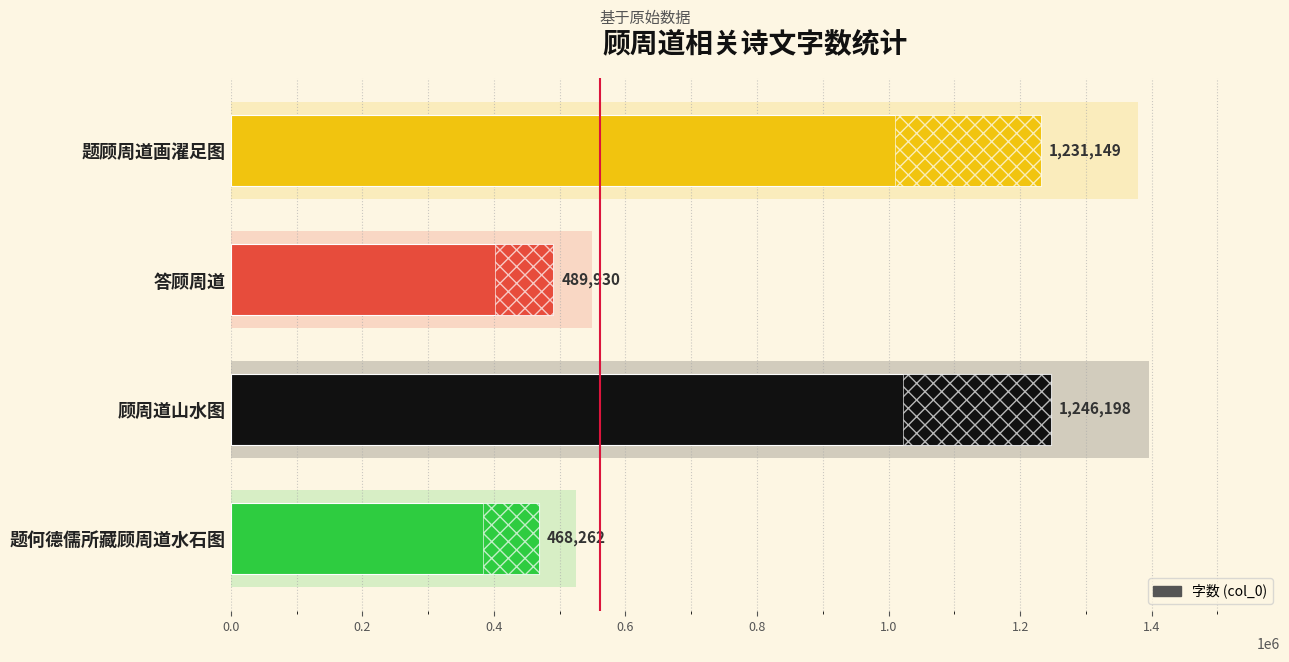

What is the value of the 3rd bar from the left?

489930